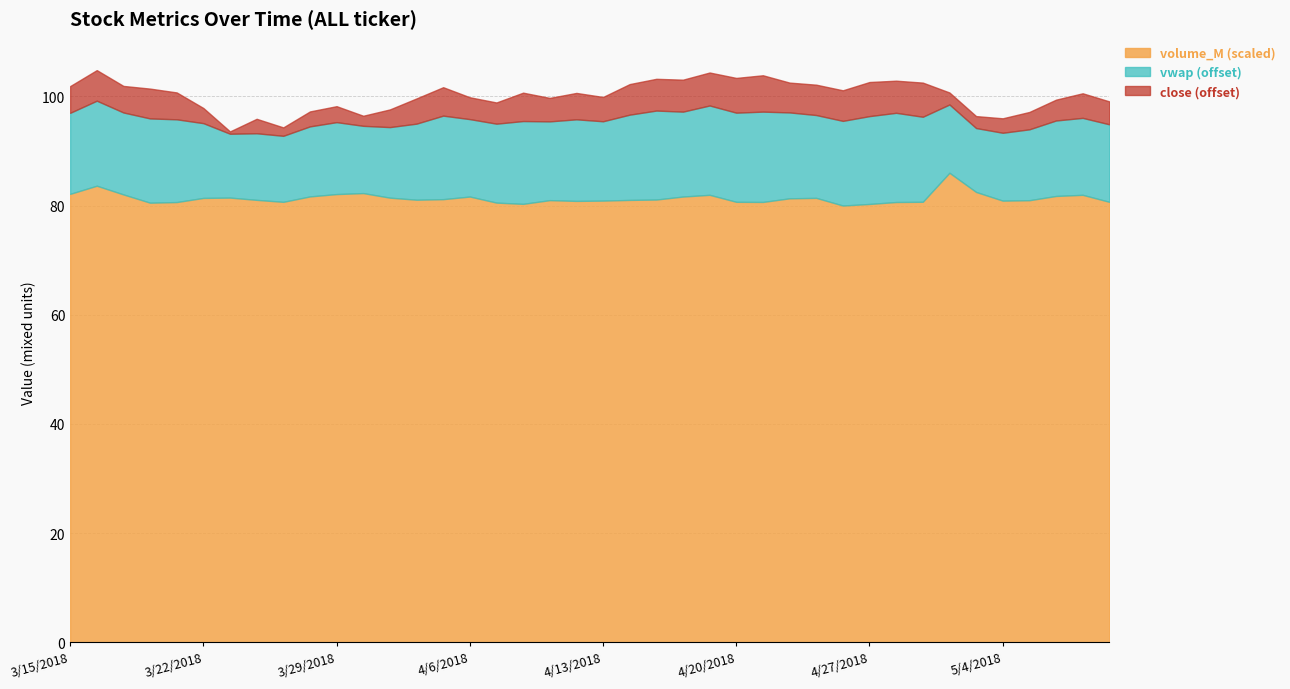

True or false: volume_M and close intersect in this chart.

False